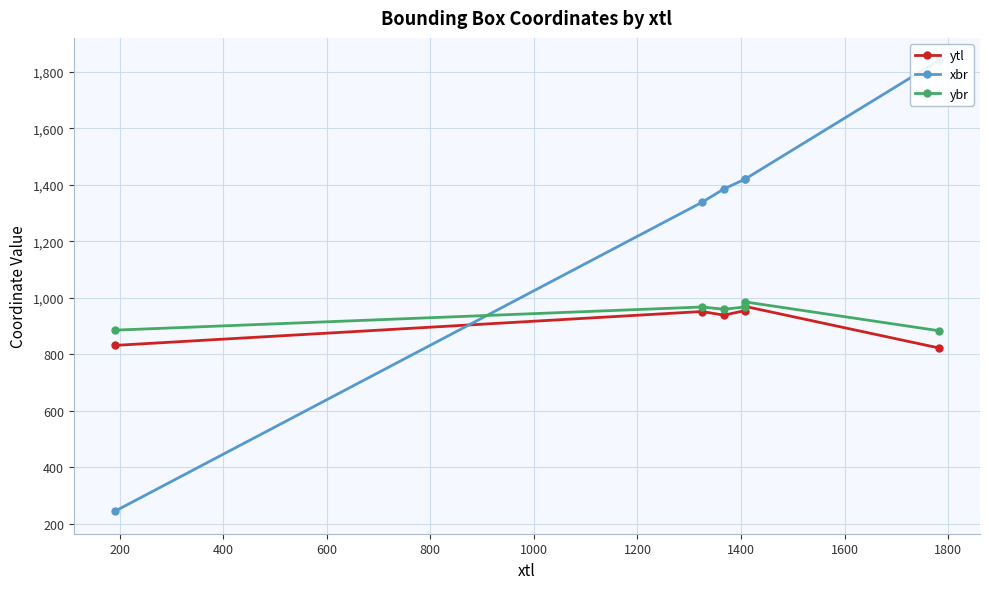

Does the chart display data point markers on the line(s)?

Yes